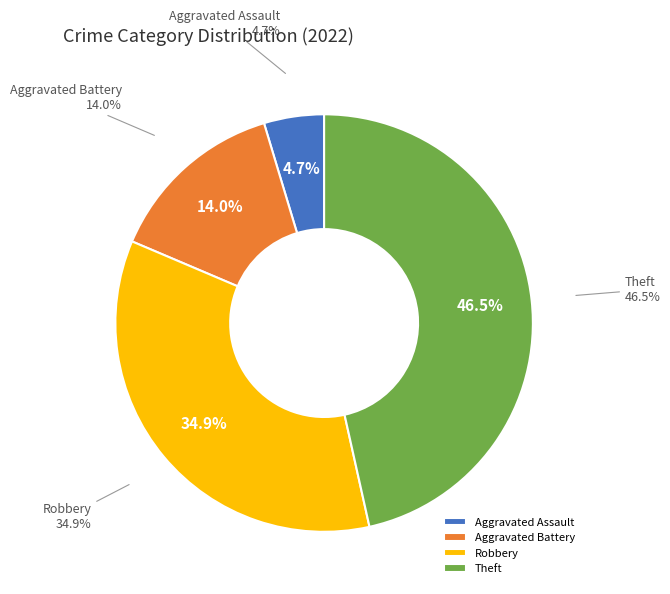

To the nearest percent, what is the difference between the Aggravated Assault and Robbery slice percentages?

30%